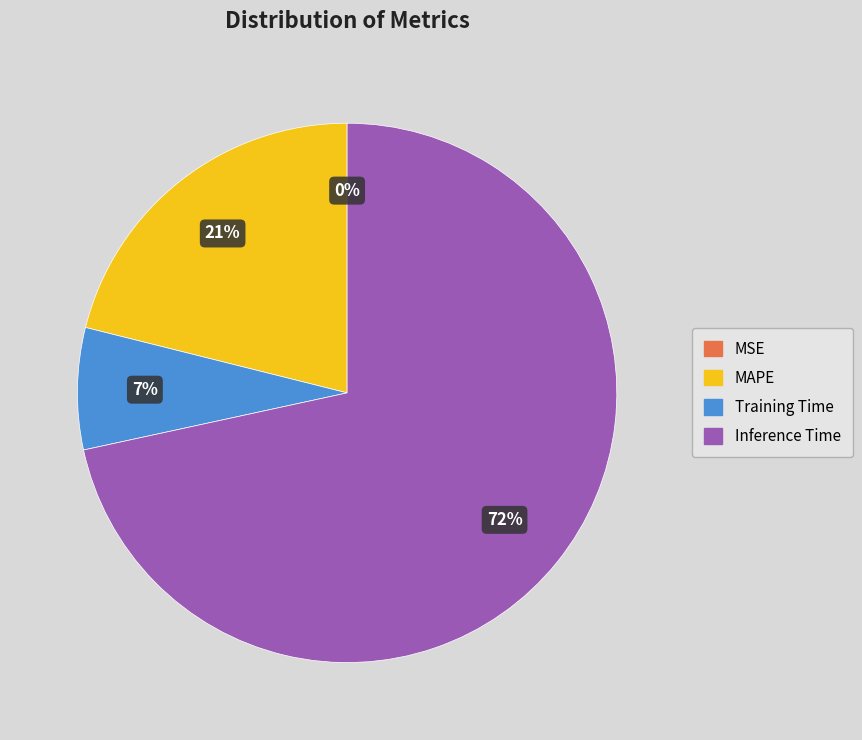

Is there a majority slice in this chart?

Yes